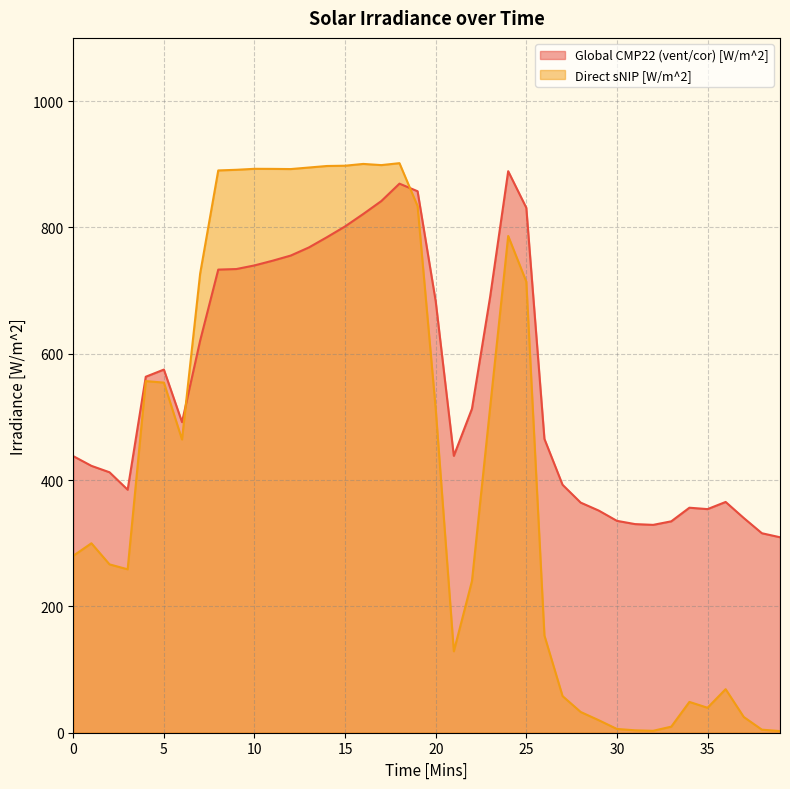

Reading left to right, extract all data points from this chart.

Global CMP22 (vent/cor) [W/m^2]: 437.9	422.5	412.3	384.7	563.5	574.9	491.7	620.7	733.2	734.1	739.8	747.2	755.4	768.2	784.5	801.6	821.2	841.7	869.3	857.2	683.0	438.3	512.8	689.4	889.0	831.0	465.1	392.5	364.3	351.7	335.4	330.3	329.1	334.7	356.2	354.0	365.3	339.9	315.8	309.4
Direct sNIP [W/m^2]: 280.1	299.9	266.5	258.7	556.7	554.3	464.2	726.7	890.2	891.2	892.7	892.6	892.3	894.8	897.2	897.6	900.5	898.6	901.7	833.7	512.6	128.9	240.1	514.1	786.4	714.1	153.9	58.0	32.8	19.8	6.0	3.8	3.0	9.6	48.8	39.5	69.0	24.9	4.8	2.6